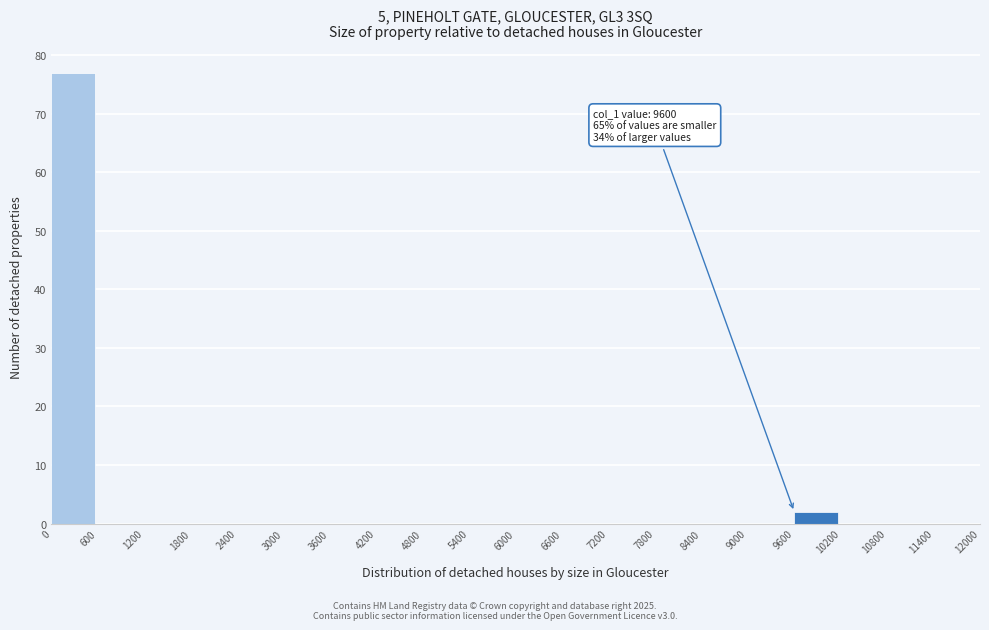

Over which range of the x-axis is the bar tallest?

0 to 600